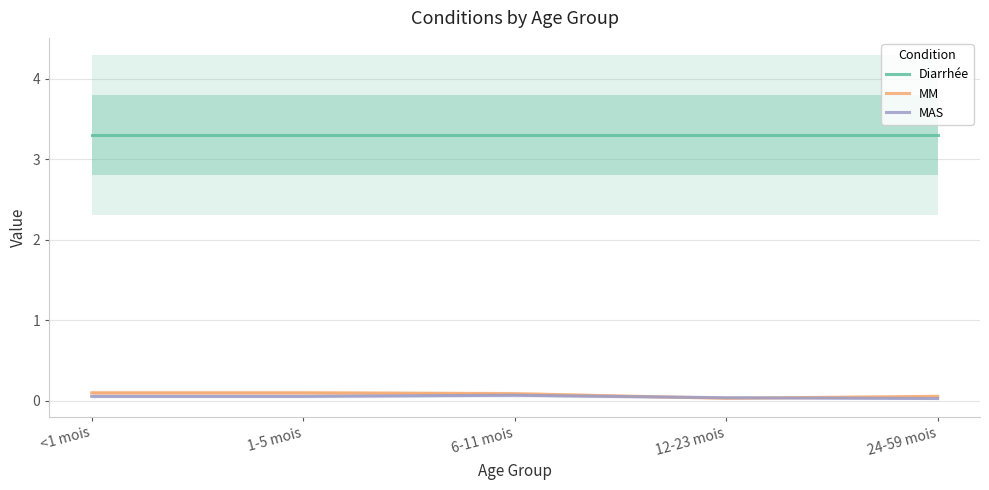

At which category does the chart reach its minimum across all series?

24-59 mois